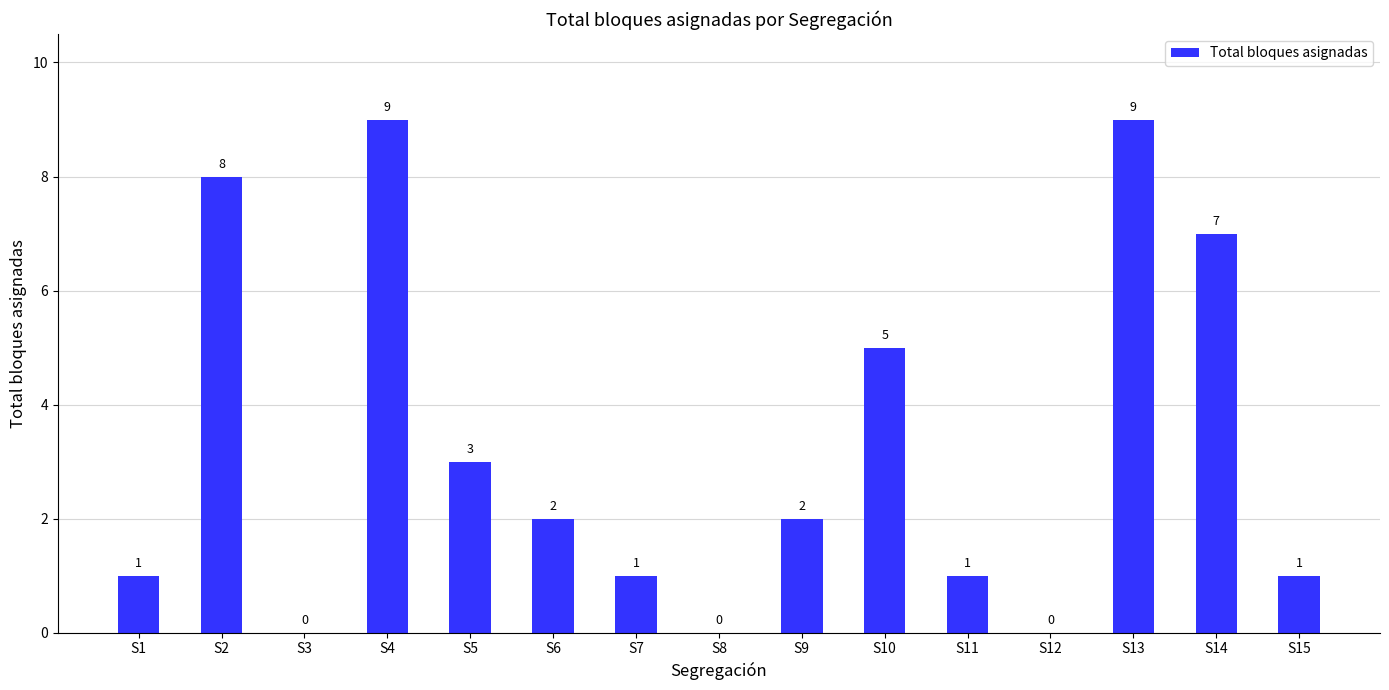

How many categories are shown in the chart?

15